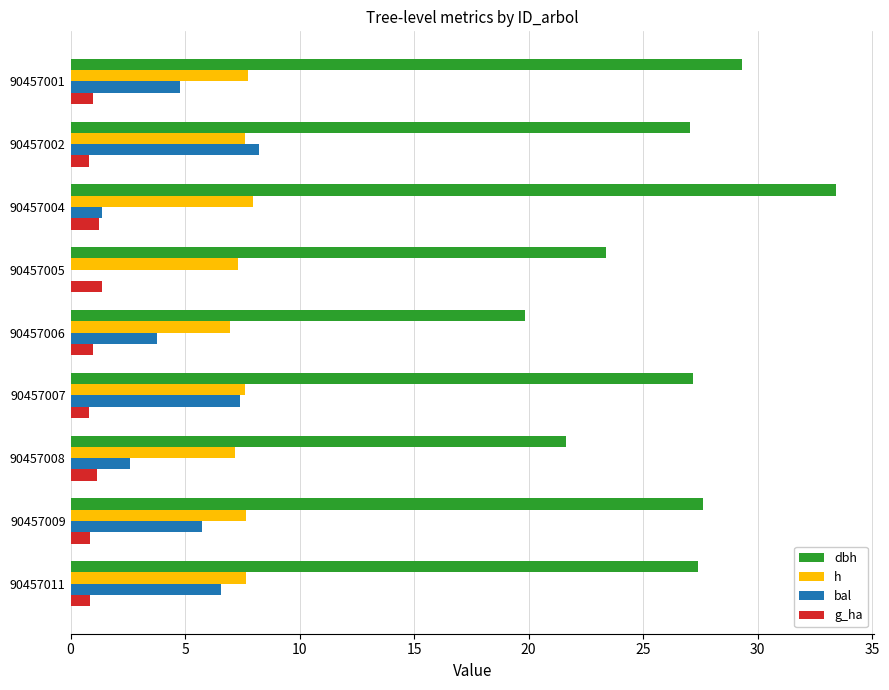

The dbh series shows 23.4 at 90457005. True or false?

True